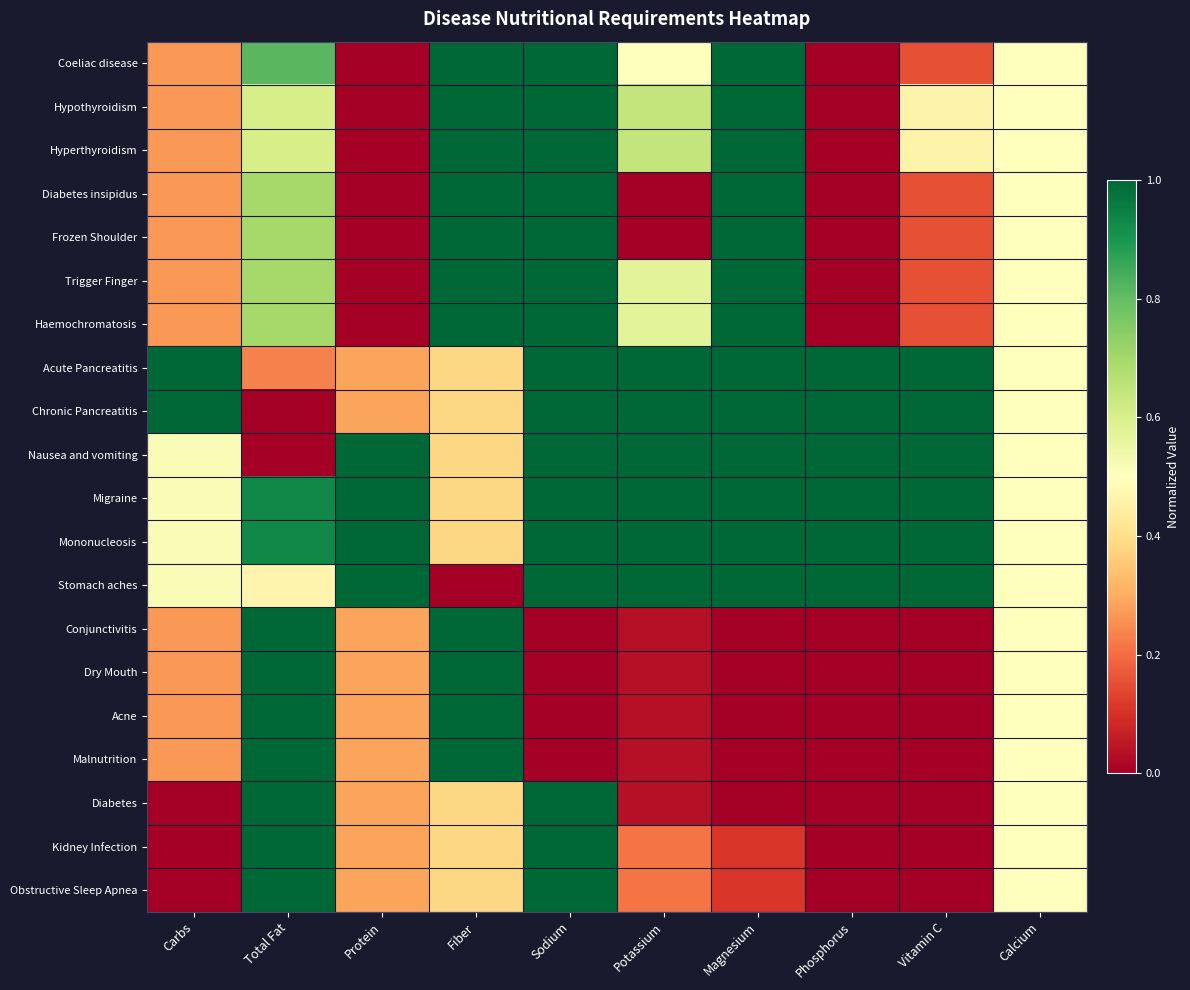

At Sodium, list the series in order from largest to smallest.

Coeliac disease, Hypothyroidism, Hyperthyroidism, Diabetes insipidus, Frozen Shoulder, Trigger Finger, Haemochromatosis, Acute Pancreatitis, Chronic Pancreatitis, Nausea and vomiting, Migraine, Mononucleosis, Stomach aches, Diabetes, Kidney Infection, Obstructive Sleep Apnea, Conjunctivitis, Dry Mouth, Acne, Malnutrition